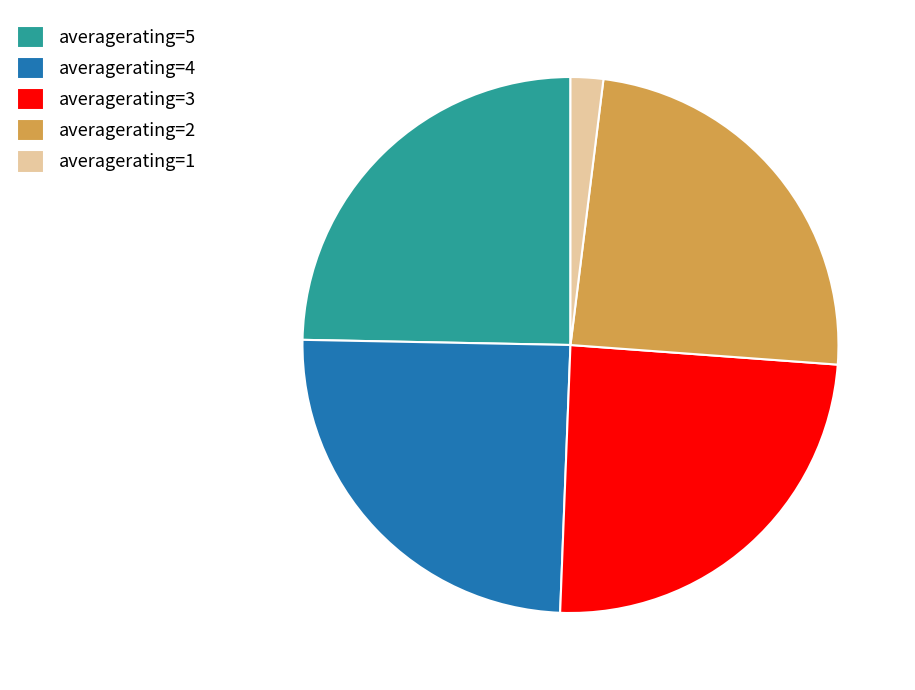

How many segments does this pie chart have?

5